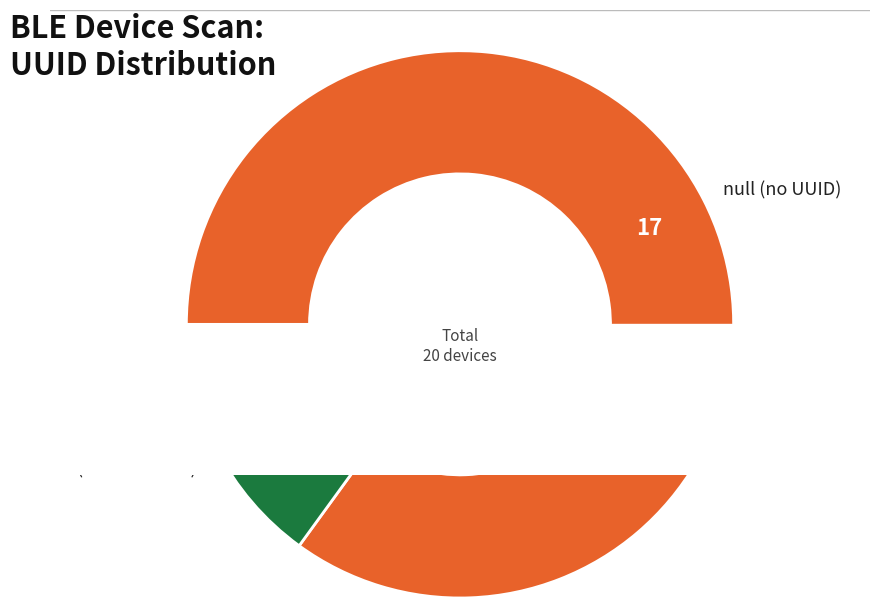

Which category accounts for the majority?

null